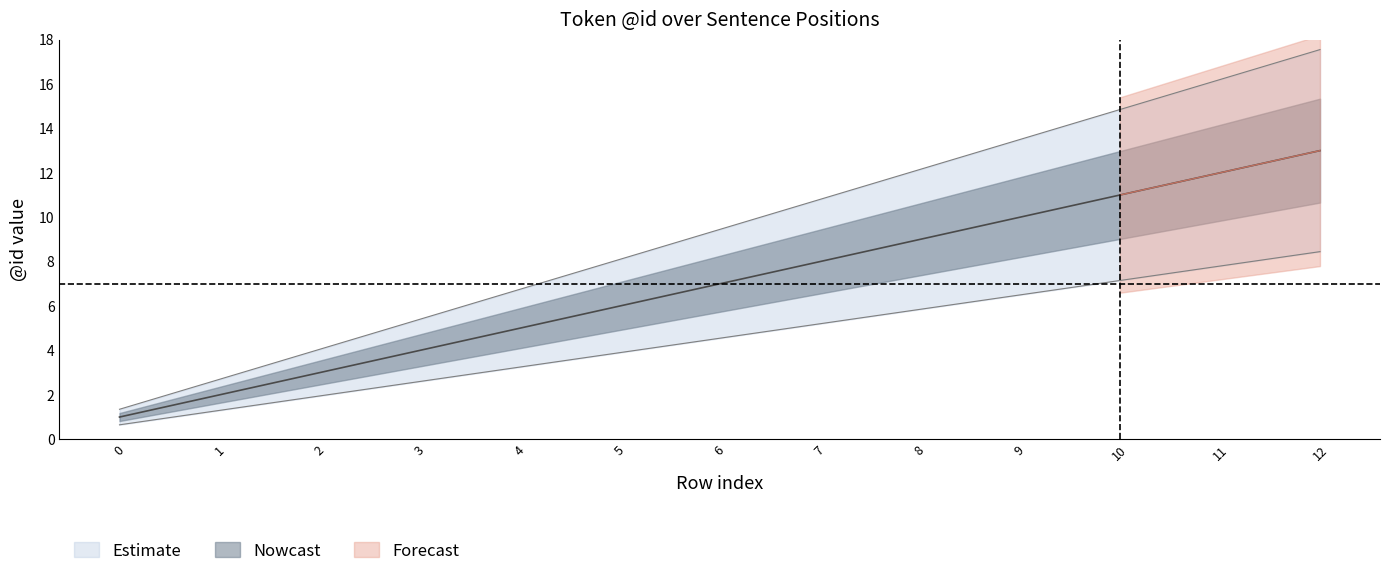

What is the total value across all series at 6?

21.0